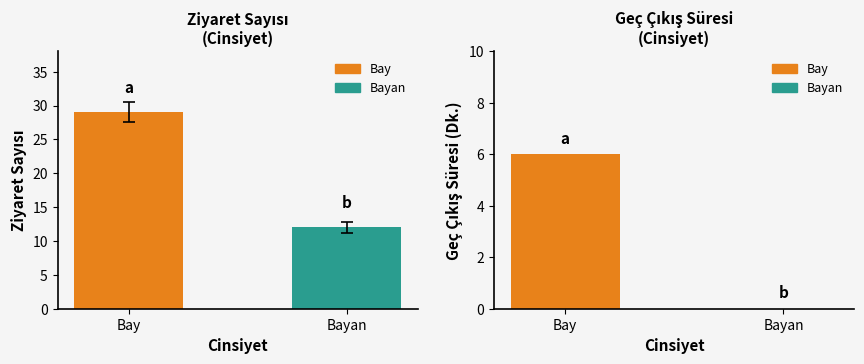

Reading left to right, extract all data points from this chart.

Ziyaret Sayısı: 29	12
Geç Çıkış Süresi(Dk.): 6	0